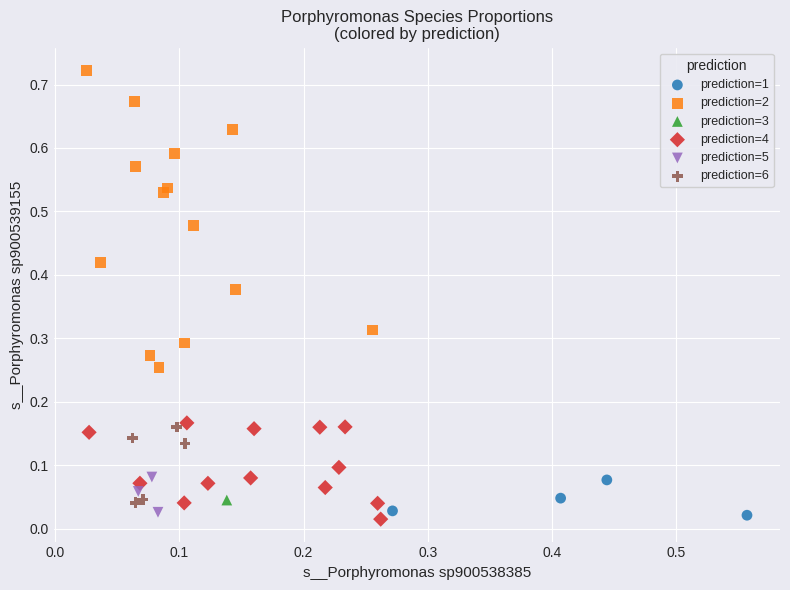

What are all the series names shown in the legend?

prediction=1, prediction=2, prediction=3, prediction=4, prediction=5, prediction=6